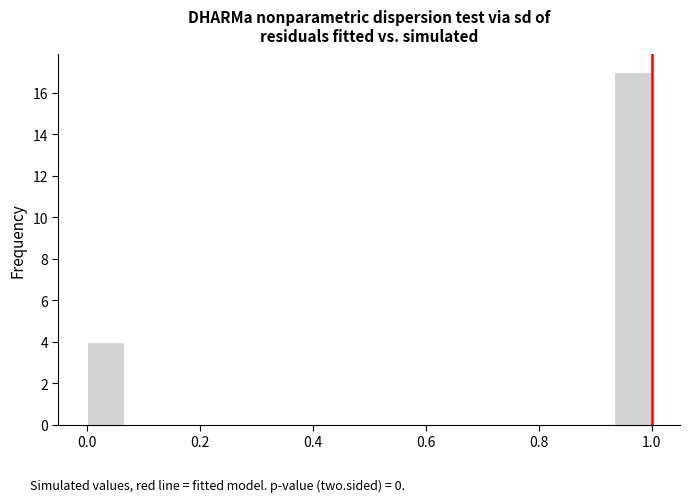

Around what value on the x-axis is the tallest bar? Give the approximate position of its centre, as read against the axis.

0.96